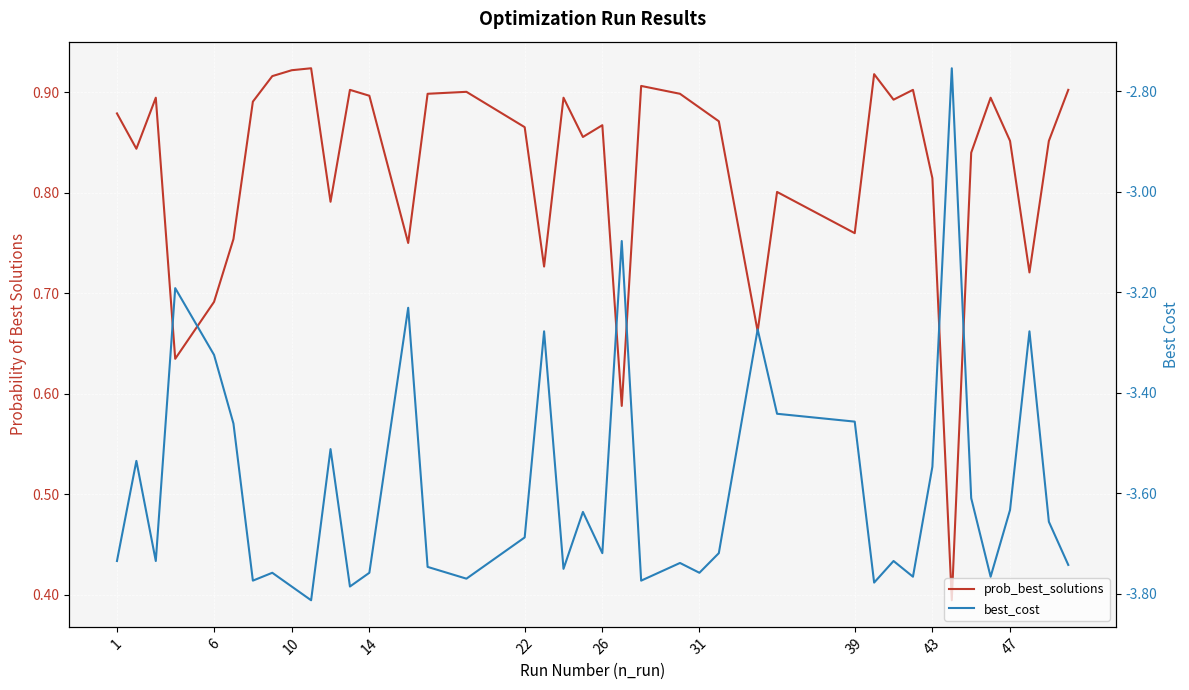

True or false: prob_best_solutions and best_cost cross at least once.

False